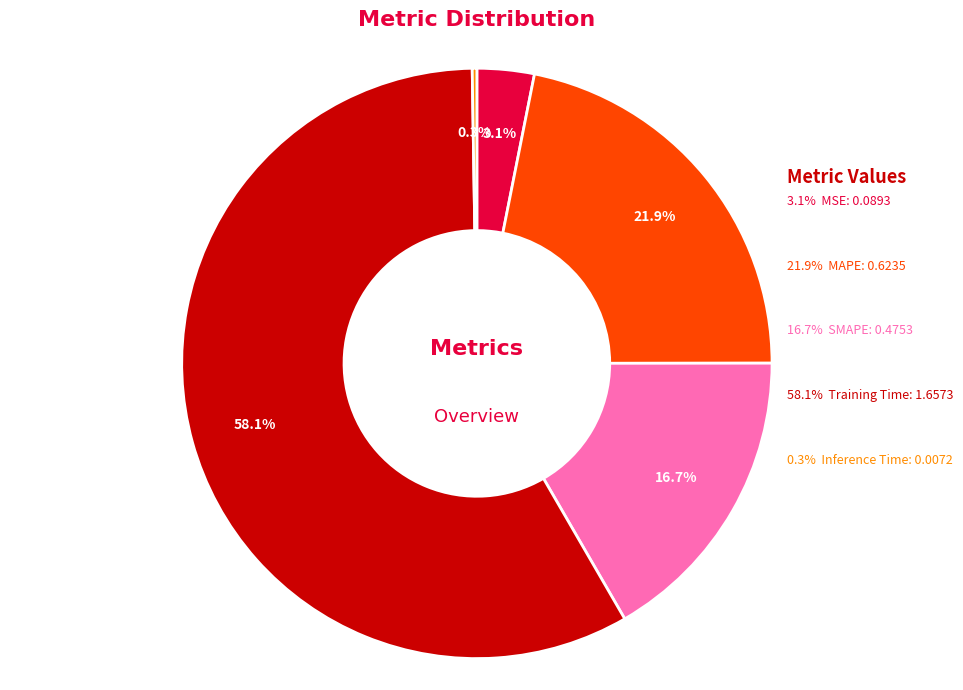

To the nearest percent, what percentage of the pie is Training Time?

58%